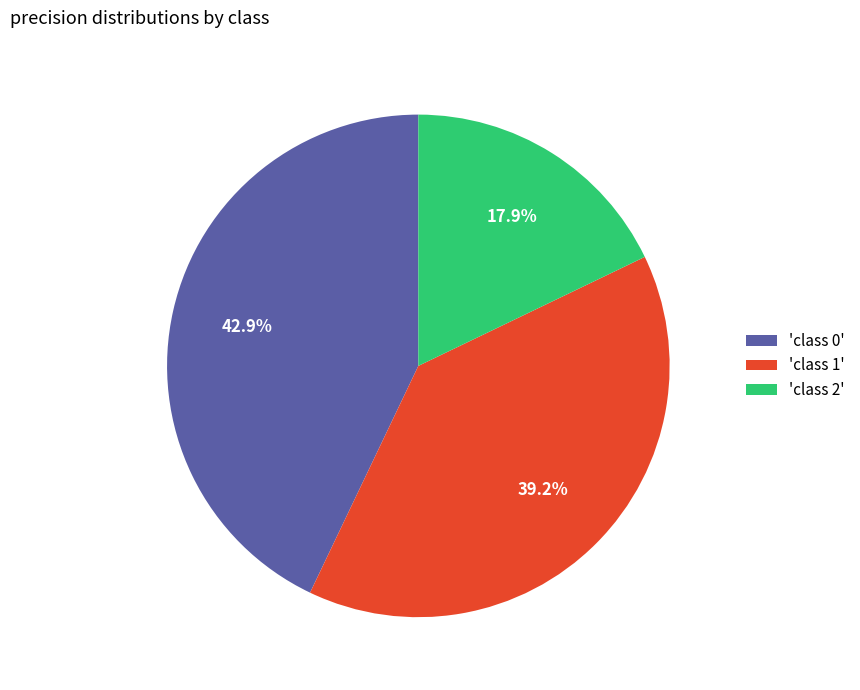

Rank the categories by value from lowest to highest.

'class 2', 'class 1', 'class 0'